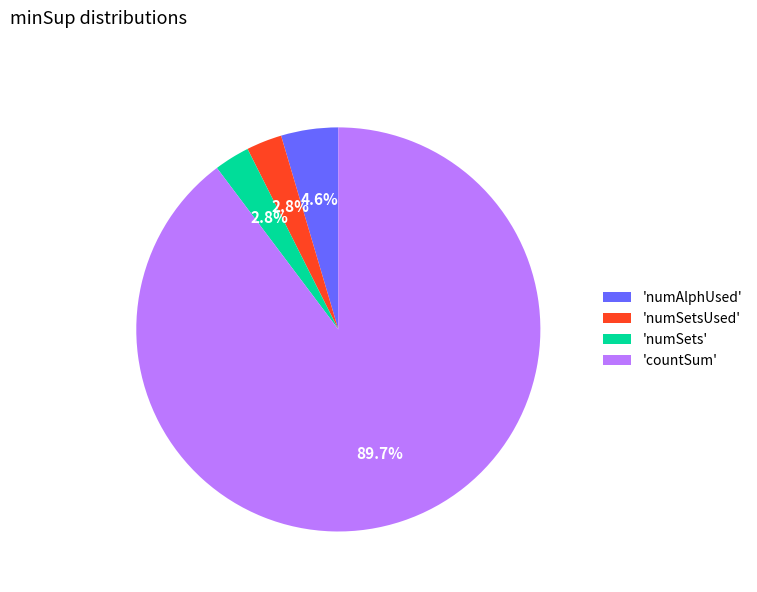

Which has a higher value, 'numAlphUsed' or 'numSets'?

'numAlphUsed'